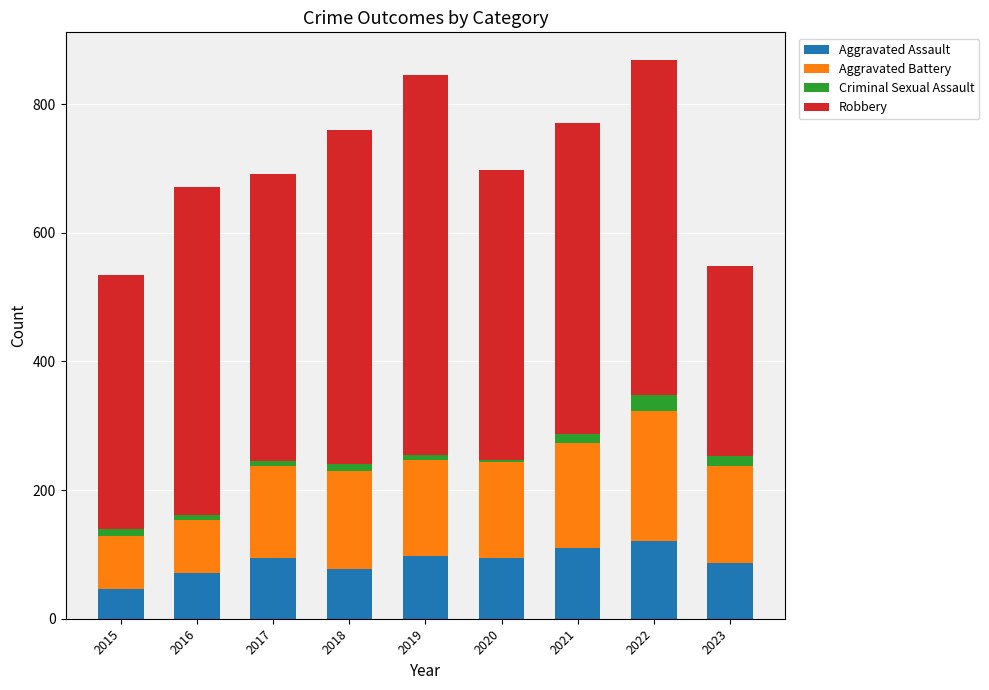

Which category has the lowest value in the Aggravated Assault series?

2015